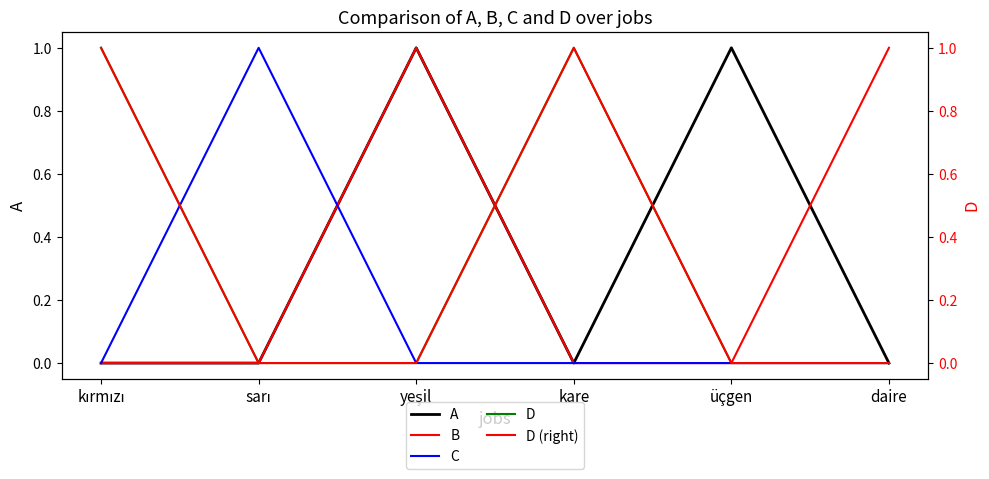

Between yeşil and sarı, which is larger?

yeşil